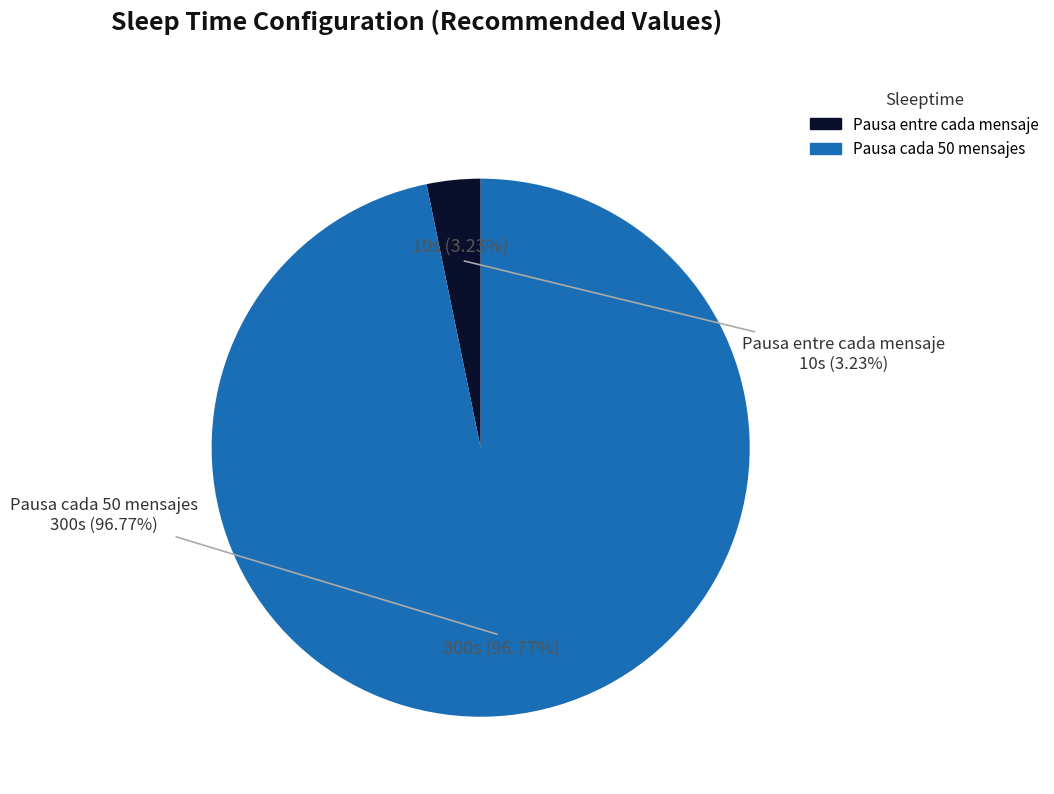

How much of the chart is everything except Pausa entre cada mensaje?

96.8%